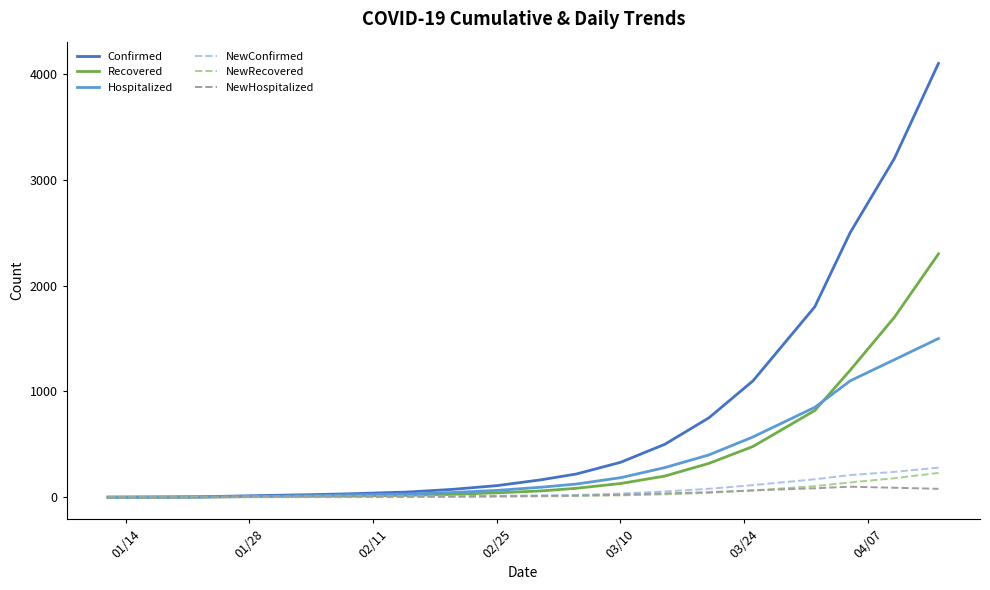

What is the highest value of the NewConfirmed series?

280